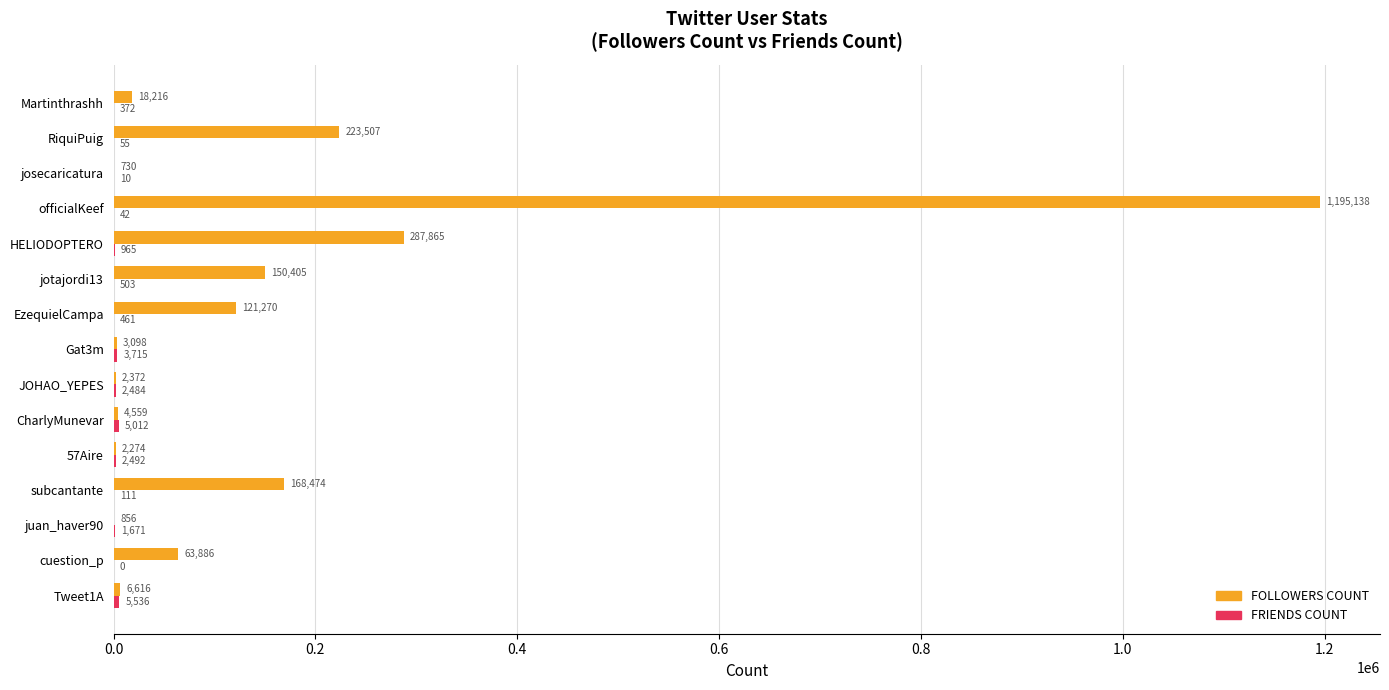

How many distinct data groups are displayed?

2